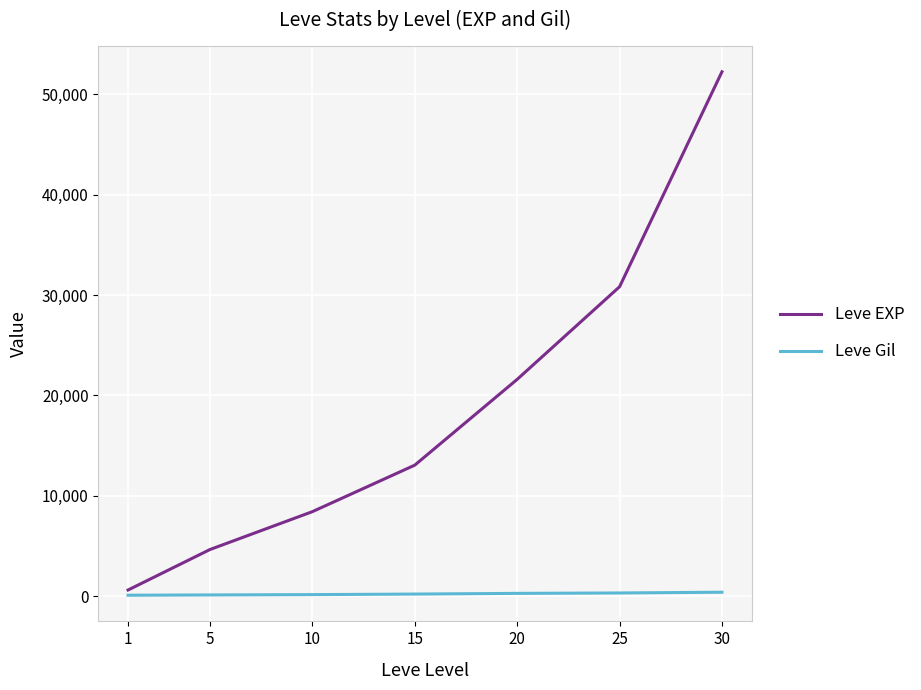

Which series has the largest range (max minus min)?

Leve EXP